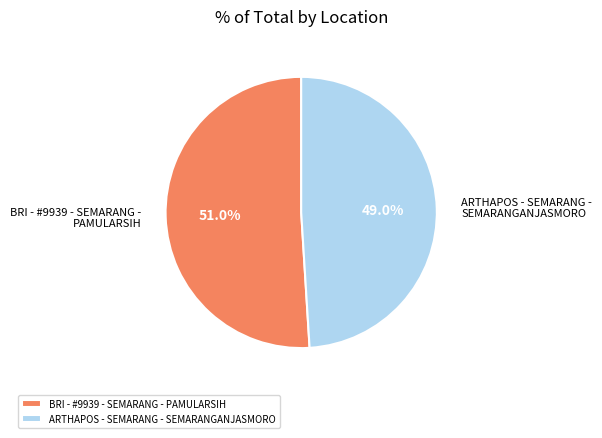

Which has a higher value, BRI - #9939 - SEMARANG - PAMULARSIH or ARTHAPOS - SEMARANG - SEMARANGANJASMORO?

BRI - #9939 - SEMARANG - PAMULARSIH